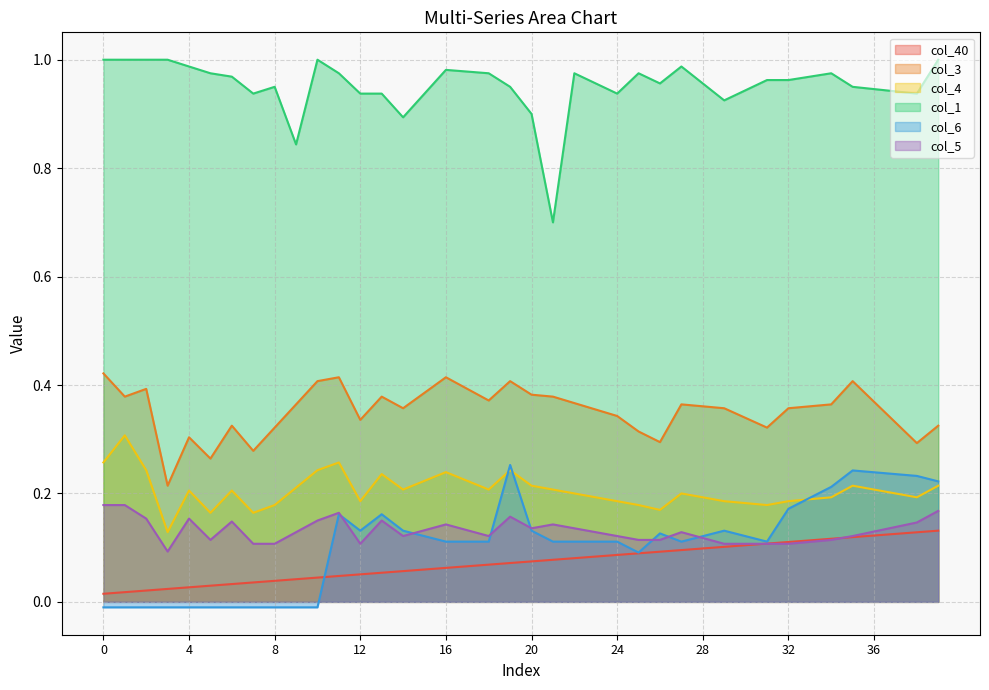

Reading left to right, extract all data points from this chart.

col_40: 0=0.0	1=0.0	2=0.0	3=0.0	4=0.0	5=0.0	6=0.0	7=0.0	8=0.0	9=0.0	10=0.0	11=0.0	12=0.1	13=0.1	14=0.1	15=0.1	16=0.1	17=0.1	18=0.1	19=0.1	20=0.1	21=0.1	22=0.1	23=0.1	24=0.1	25=0.1	26=0.1	27=0.1	28=0.1	29=0.1	30=0.1	31=0.1	32=0.1	33=0.1	34=0.1	35=0.1	36=0.1	37=0.1	38=0.1	39=0.1
col_3: 0=0.4	1=0.4	2=0.4	3=0.2	4=0.3	5=0.3	6=0.3	7=0.3	8=0.3	9=0.4	10=0.4	11=0.4	12=0.3	13=0.4	14=0.4	15=0.4	16=0.4	17=0.4	18=0.4	19=0.4	20=0.4	21=0.4	22=0.4	23=0.4	24=0.3	25=0.3	26=0.3	27=0.4	28=0.4	29=0.4	30=0.3	31=0.3	32=0.4	33=0.4	34=0.4	35=0.4	36=0.4	37=0.3	38=0.3	39=0.3
col_4: 0=0.3	1=0.3	2=0.2	3=0.1	4=0.2	5=0.2	6=0.2	7=0.2	8=0.2	9=0.2	10=0.2	11=0.3	12=0.2	13=0.2	14=0.2	15=0.2	16=0.2	17=0.2	18=0.2	19=0.2	20=0.2	21=0.2	22=0.2	23=0.2	24=0.2	25=0.2	26=0.2	27=0.2	28=0.2	29=0.2	30=0.2	31=0.2	32=0.2	33=0.2	34=0.2	35=0.2	36=0.2	37=0.2	38=0.2	39=0.2
col_1: 0=1.0	1=1.0	2=1.0	3=1.0	4=1.0	5=1.0	6=1.0	7=0.9	8=1.0	9=0.8	10=1.0	11=1.0	12=0.9	13=0.9	14=0.9	15=0.9	16=1.0	17=1.0	18=1.0	19=1.0	20=0.9	21=0.7	22=1.0	23=1.0	24=0.9	25=1.0	26=1.0	27=1.0	28=1.0	29=0.9	30=0.9	31=1.0	32=1.0	33=1.0	34=1.0	35=1.0	36=0.9	37=0.9	38=0.9	39=1.0
col_6: 0=-0.0	1=-0.0	2=-0.0	3=-0.0	4=-0.0	5=-0.0	6=-0.0	7=-0.0	8=-0.0	9=-0.0	10=-0.0	11=0.2	12=0.1	13=0.2	14=0.1	15=0.1	16=0.1	17=0.1	18=0.1	19=0.3	20=0.1	21=0.1	22=0.1	23=0.1	24=0.1	25=0.1	26=0.1	27=0.1	28=0.1	29=0.1	30=0.1	31=0.1	32=0.2	33=0.2	34=0.2	35=0.2	36=0.2	37=0.2	38=0.2	39=0.2
col_5: 0=0.2	1=0.2	2=0.2	3=0.1	4=0.2	5=0.1	6=0.1	7=0.1	8=0.1	9=0.1	10=0.1	11=0.2	12=0.1	13=0.1	14=0.1	15=0.1	16=0.1	17=0.1	18=0.1	19=0.2	20=0.1	21=0.1	22=0.1	23=0.1	24=0.1	25=0.1	26=0.1	27=0.1	28=0.1	29=0.1	30=0.1	31=0.1	32=0.1	33=0.1	34=0.1	35=0.1	36=0.1	37=0.1	38=0.1	39=0.2